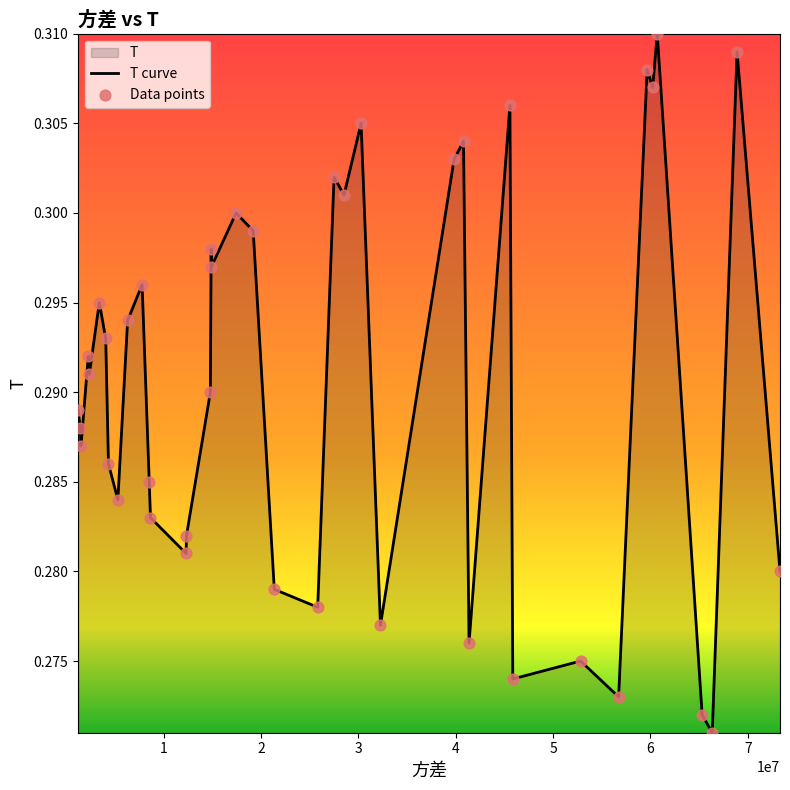

How many lines are shown in the chart?

1